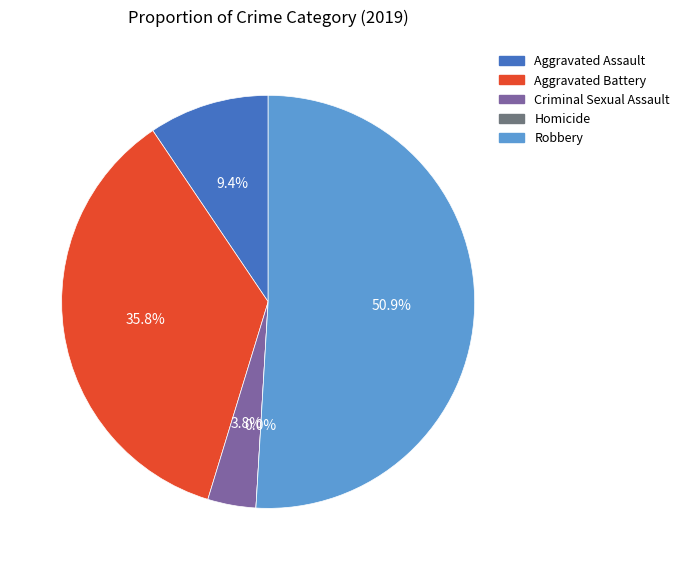

Which slice represents more than half of the pie?

Robbery